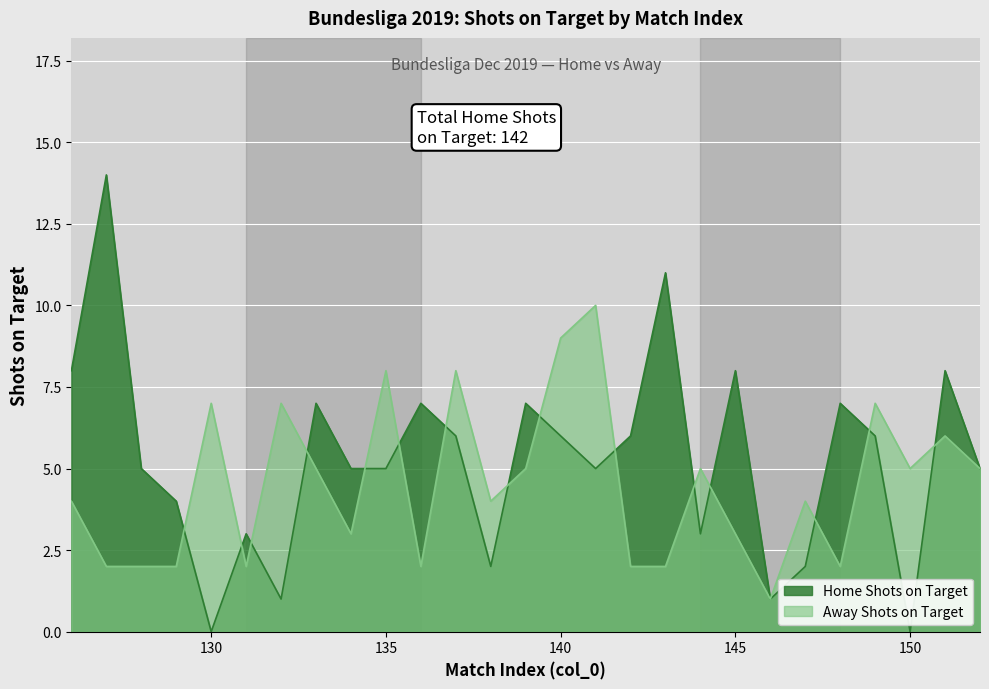

True or false: Away Shots on Target has a value of 9 at 151.

False